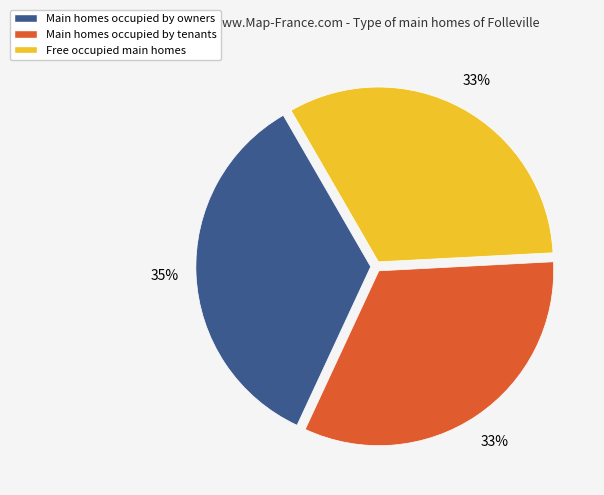

Is there any slice that represents more than half of the pie?

No